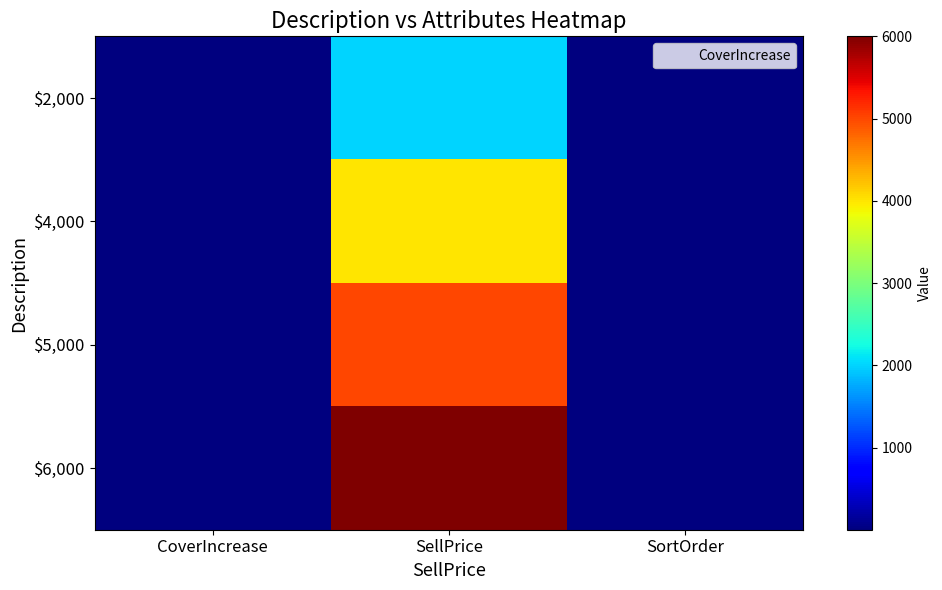

What is the total value across all series at SellPrice?

17000